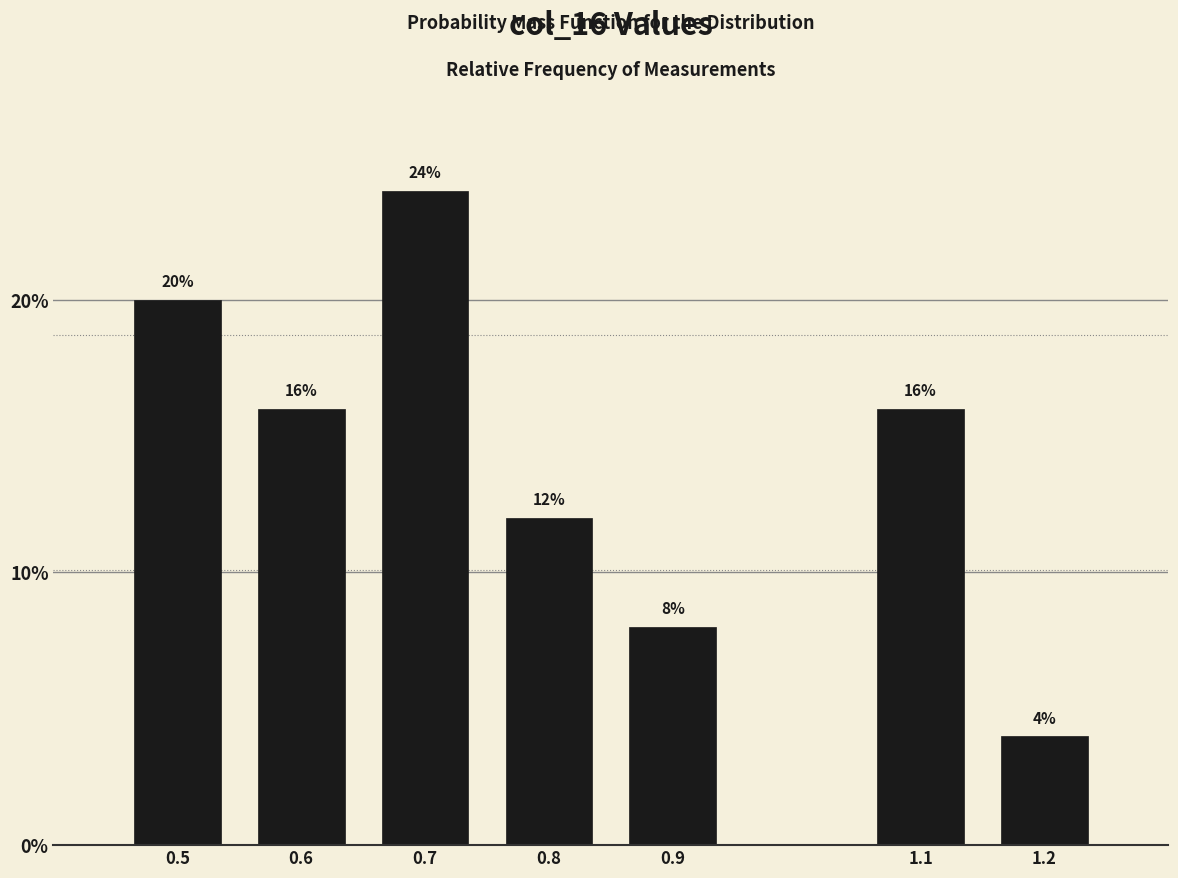

Reading right to left, extract all data points from this chart.

1.2=4	1.1=16	0.9=8	0.8=12	0.7=24	0.6=16	0.5=20